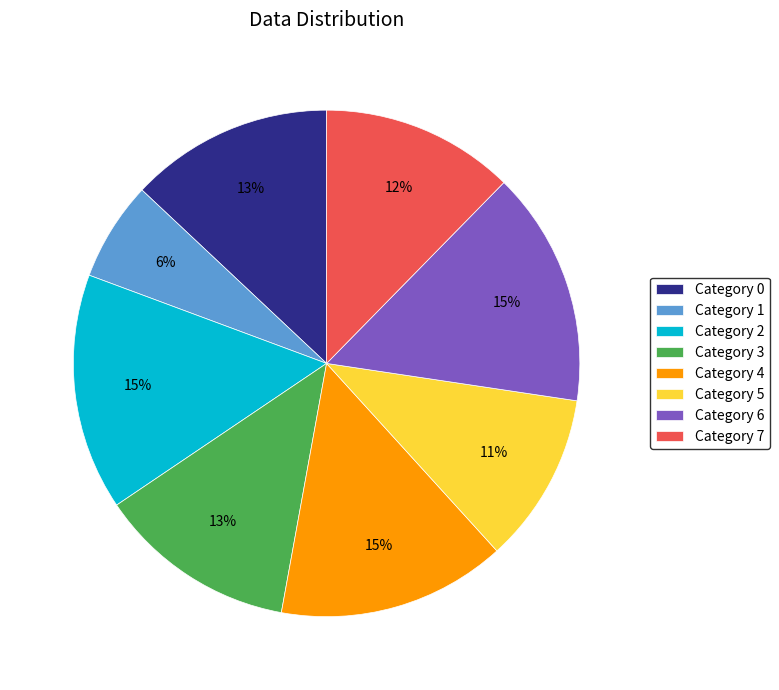

Is there any slice that represents more than half of the pie?

No